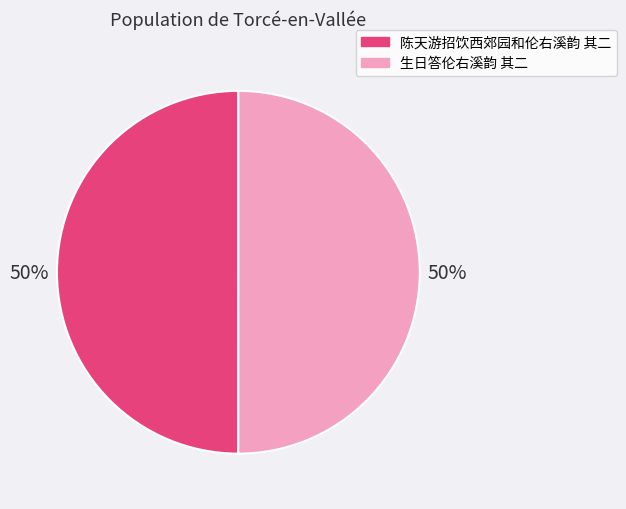

The 陈天游招饮西郊园和伦右溪韵 其二 slice represents 50% of the pie. True or false?

True